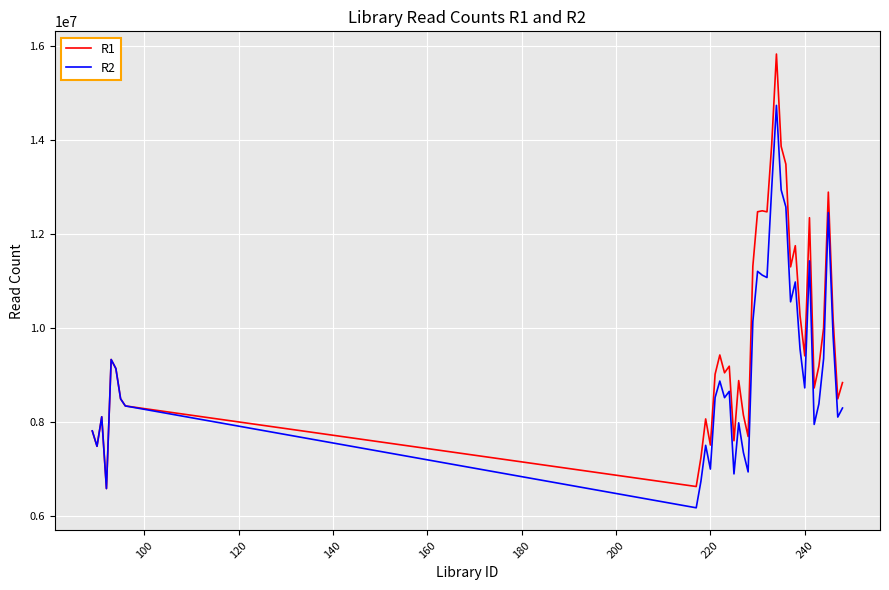

Rank the series by their maximum value, from highest to lowest.

R1, R2